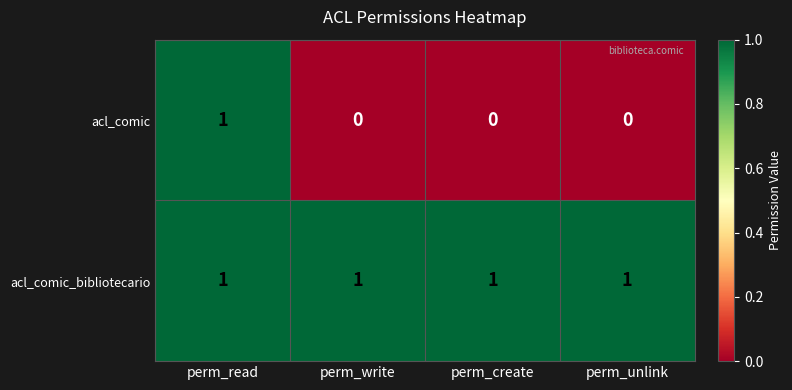

Count the number of categories in the chart.

4